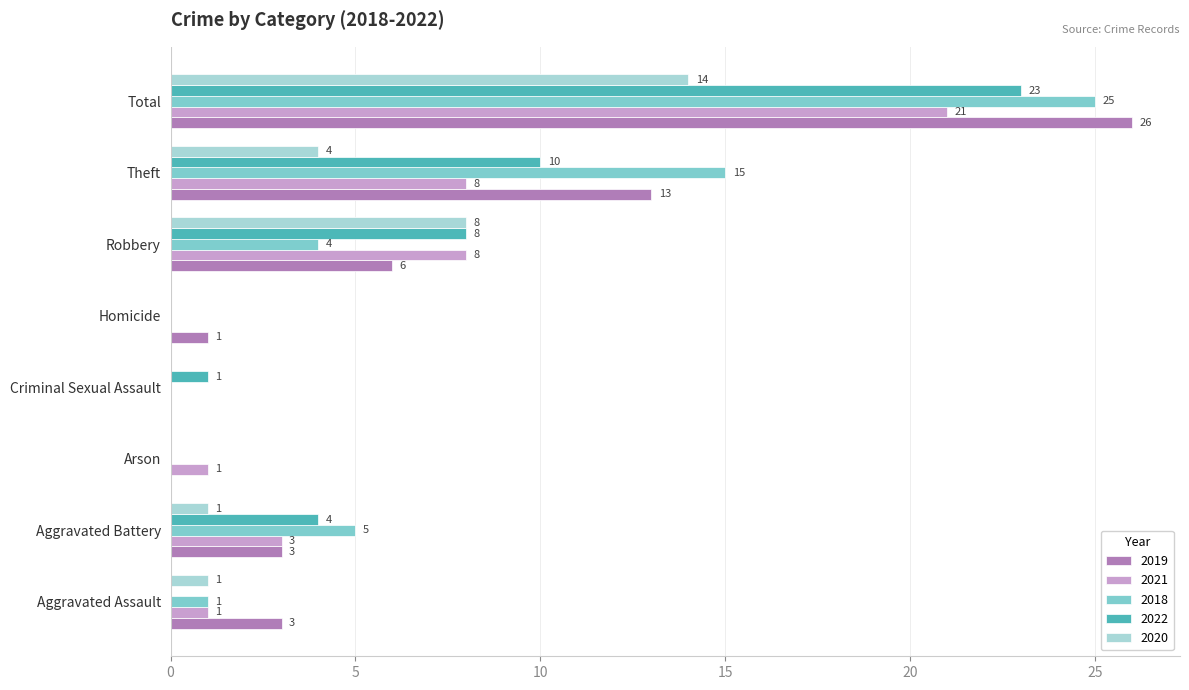

What is the total value across all series at Aggravated Battery?

16